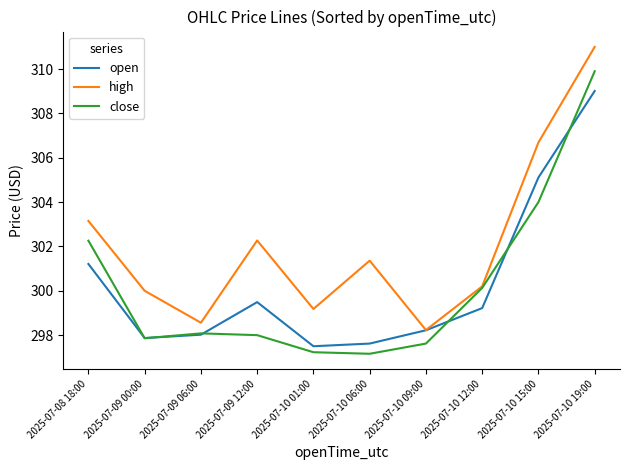

What is the approximate value of close at 2025-07-09 00:00?

297.9